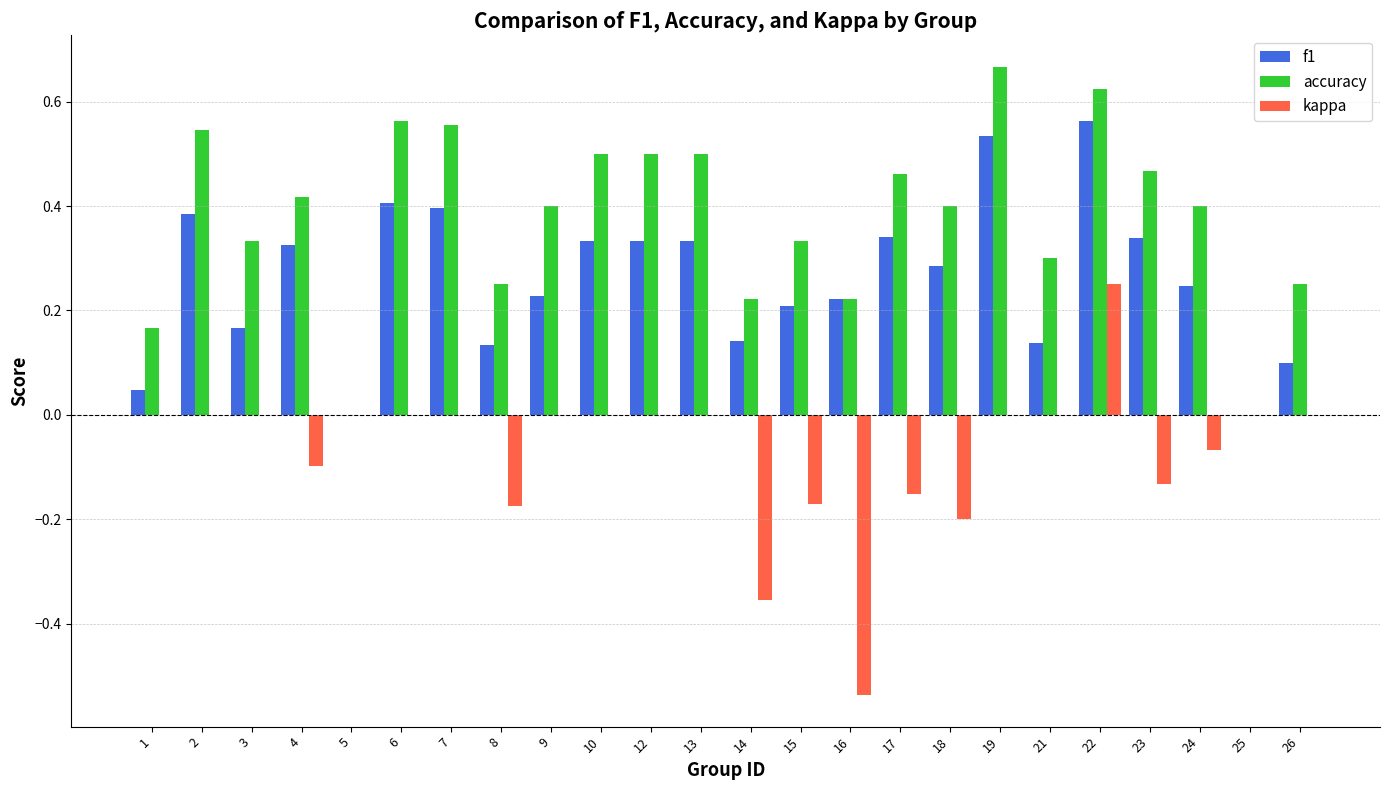

How many groups of bars are there?

24